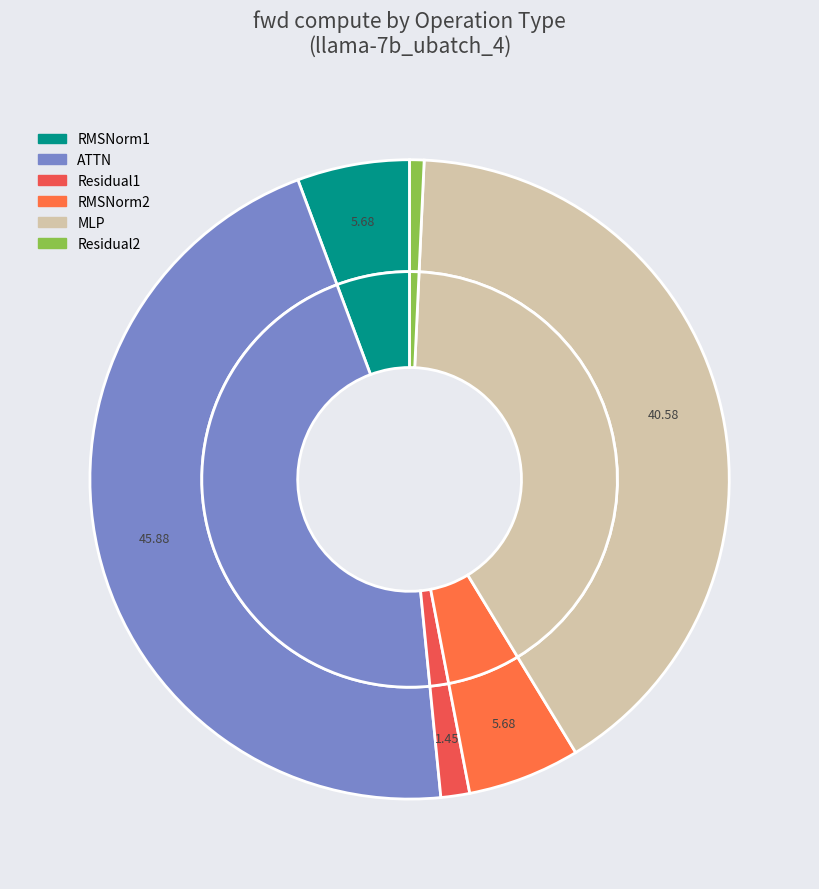

The Residual2 slice represents 1% of the pie. True or false?

False